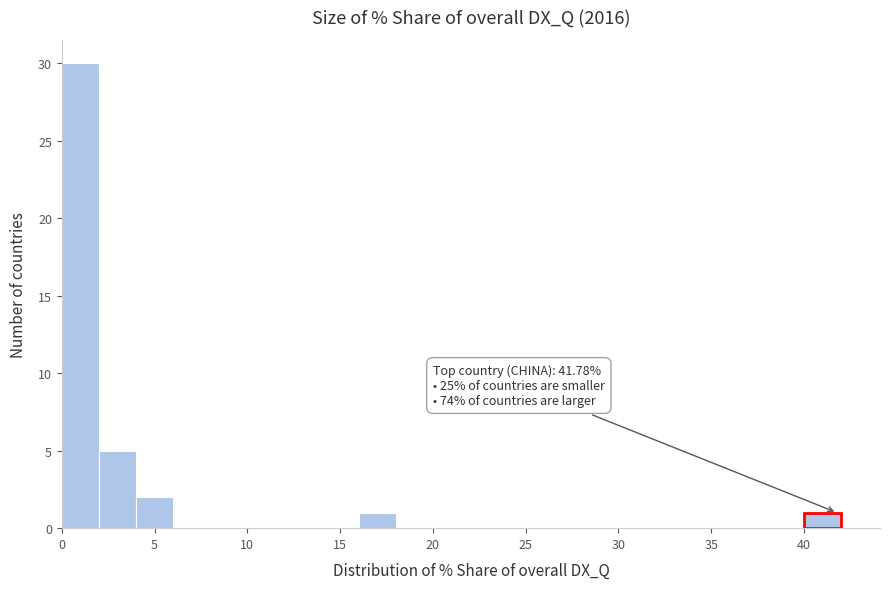

Over which range of the x-axis is the bar tallest?

0 to 2